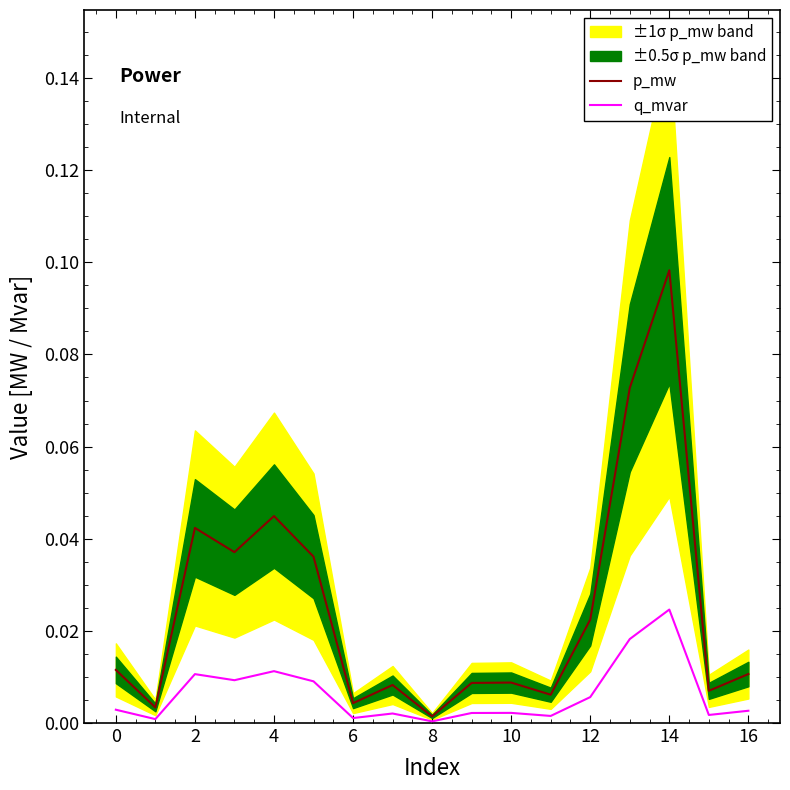

At which label does p_mw reach its peak?

14